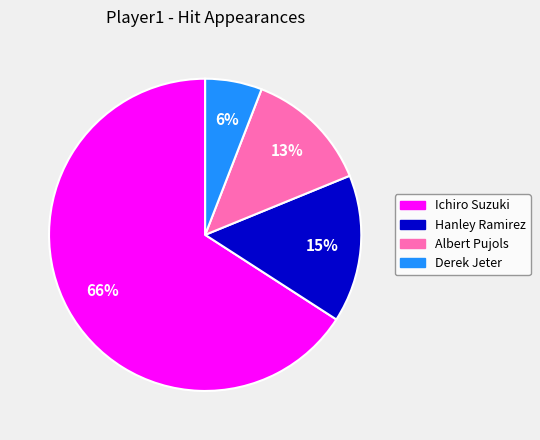

How many slices are in this pie chart?

4